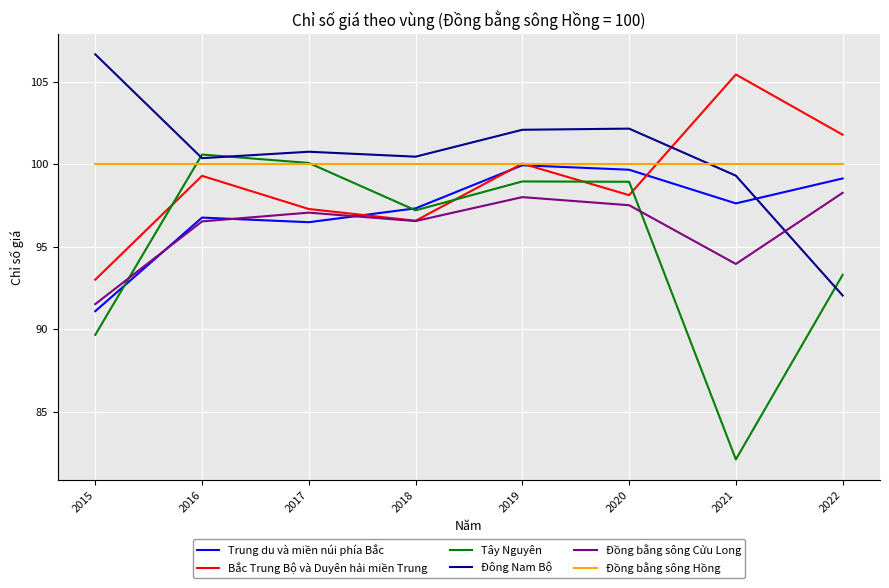

Which label corresponds to the largest value in the chart?

2015